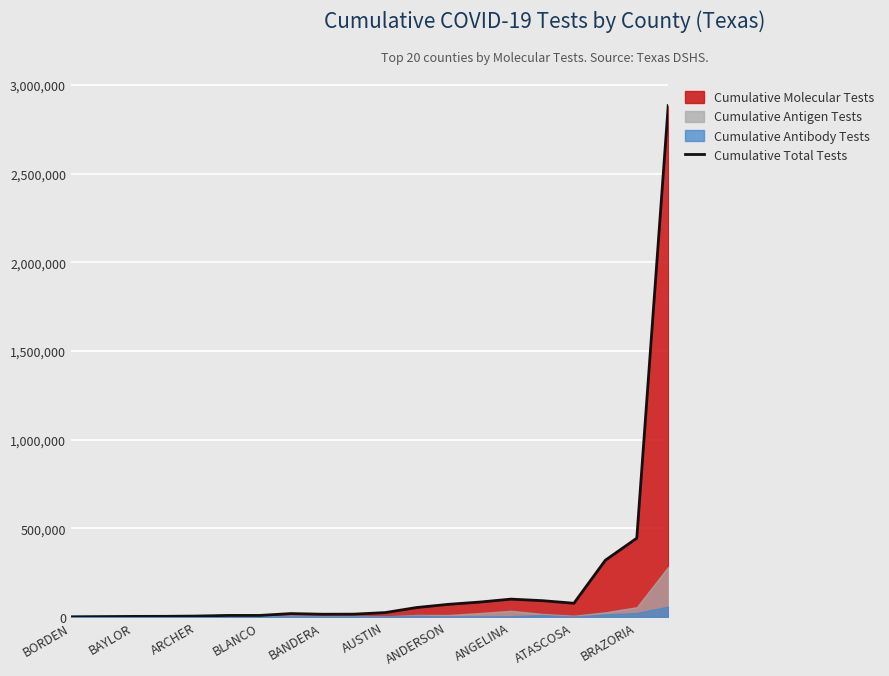

What is the average value?

210960